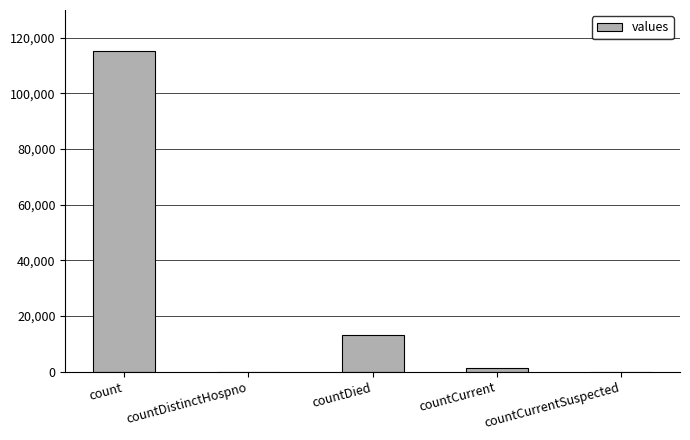

Between count and countDied, which is larger?

count